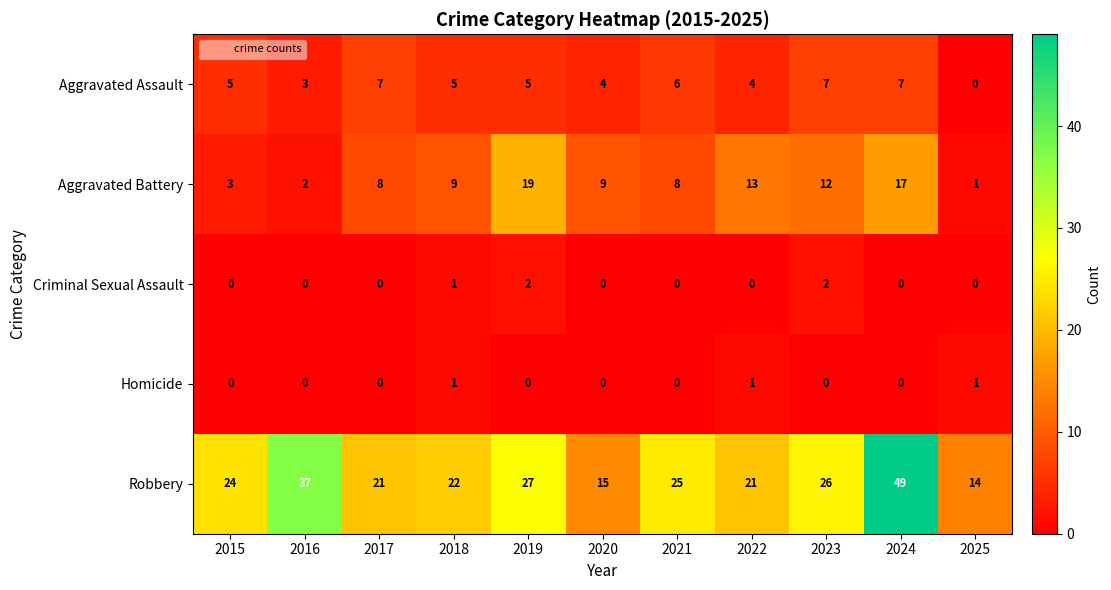

Between 2022 and 2023, which series saw the biggest shift?

Robbery